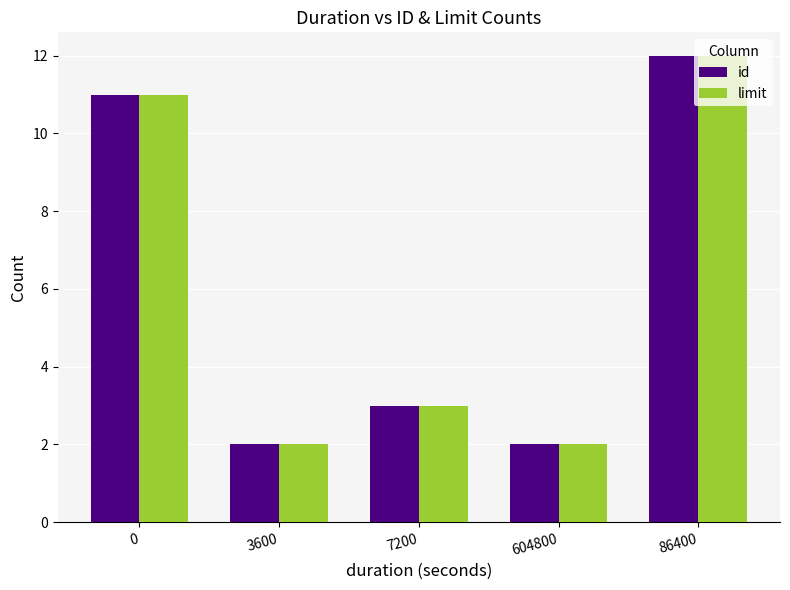

What is the value of the id bar at the 1st from the left?

11